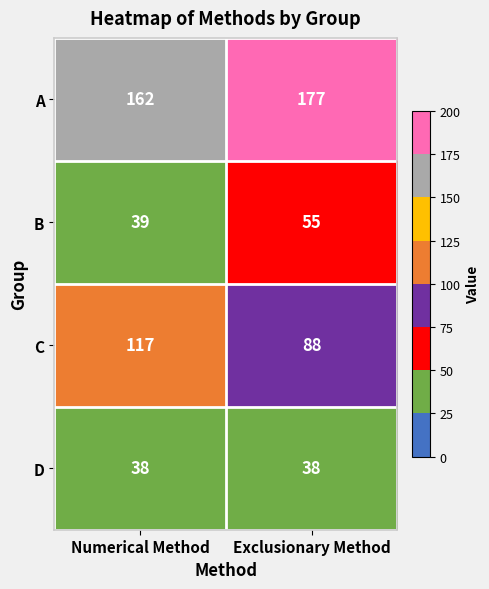

Which series has the largest total across all categories?

A